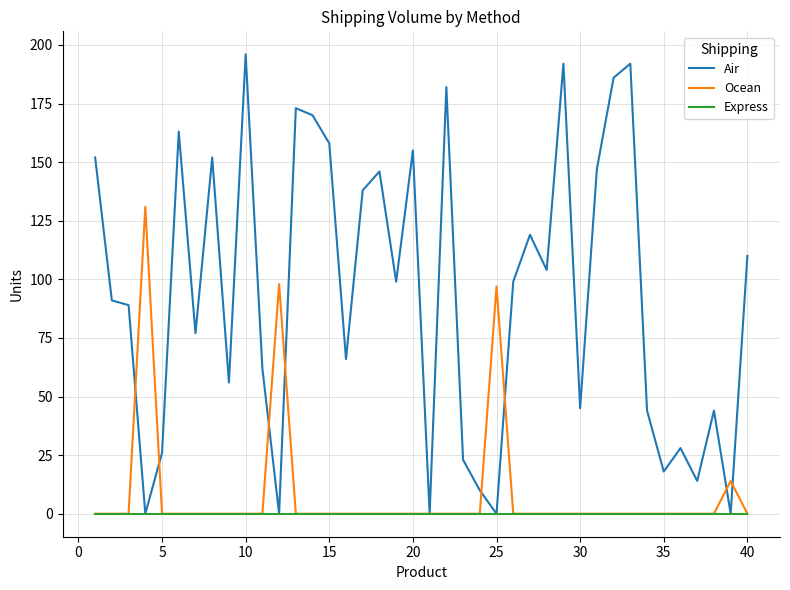

Which series has the largest total across all categories?

Air